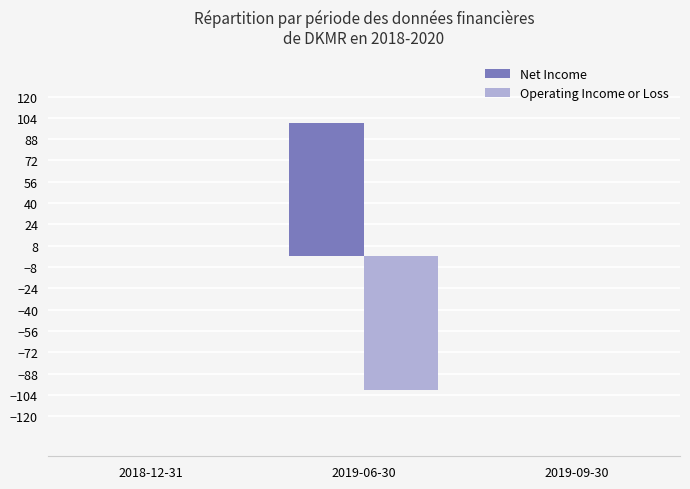

Reading left to right, extract all data points from this chart.

Net Income: 2018-12-31=0	2019-06-30=100	2019-09-30=0
Operating Income or Loss: 2018-12-31=0	2019-06-30=-100	2019-09-30=0